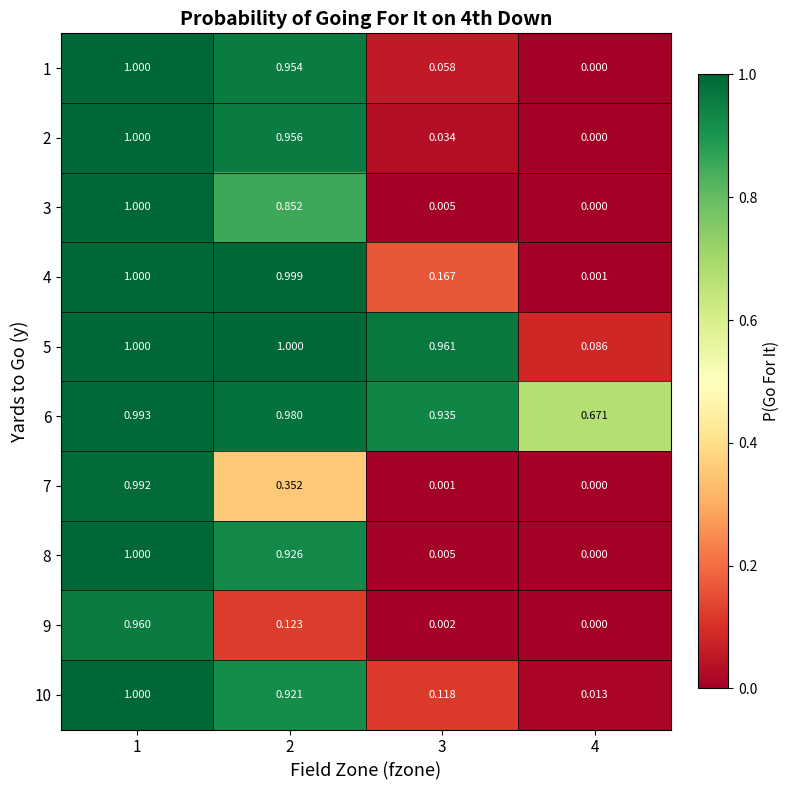

What is the maximum value shown in the chart?

1.0